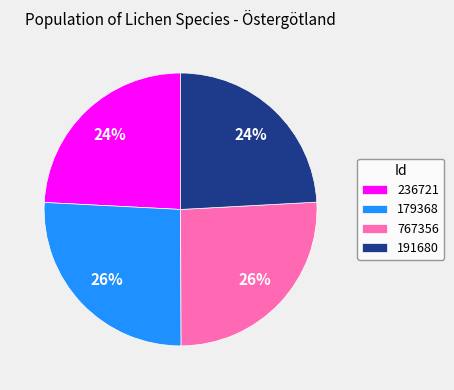

Is there a majority slice in this chart?

No